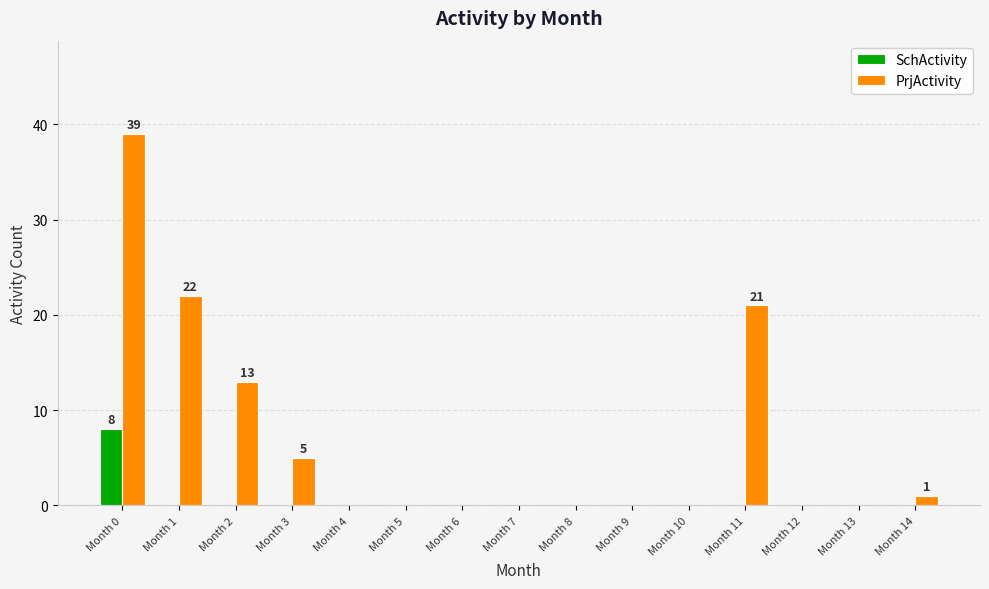

Which series has the largest total across all categories?

PrjActivity